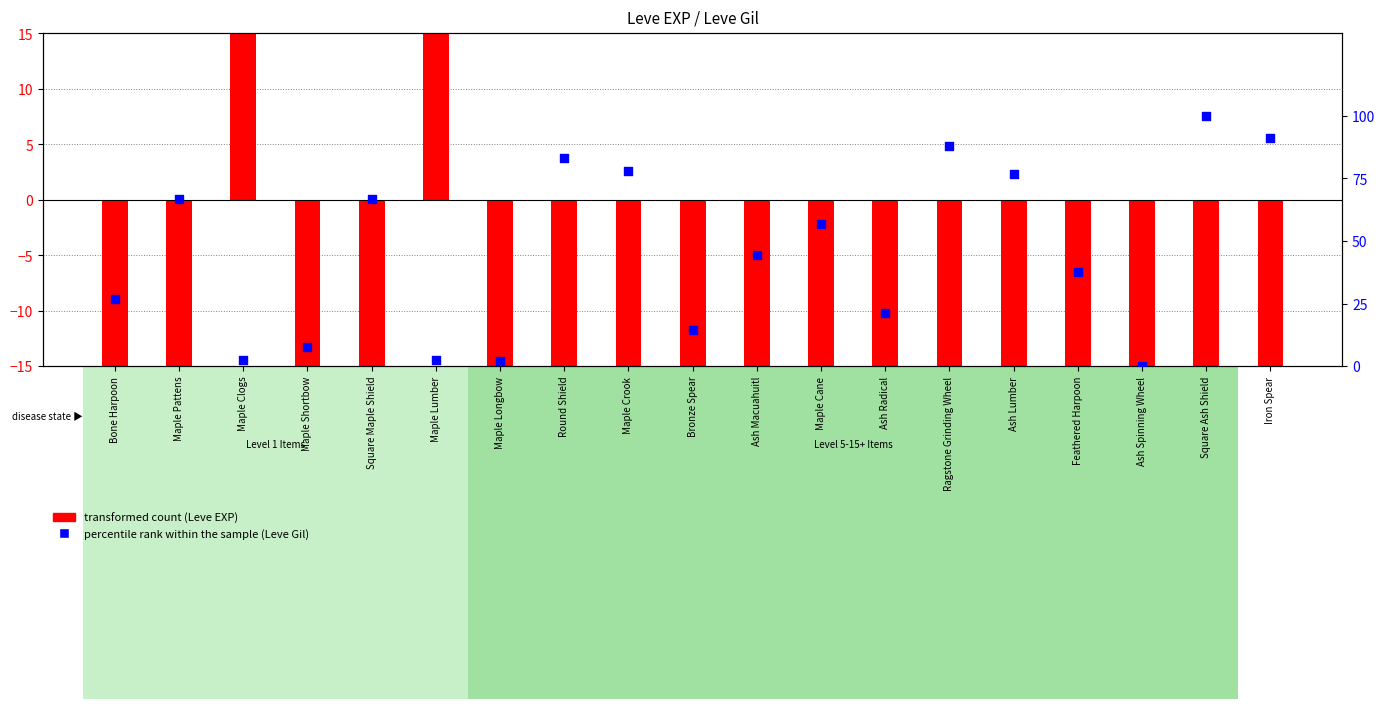

Which series reaches the maximum Y coordinate?

transformed count (Leve EXP)